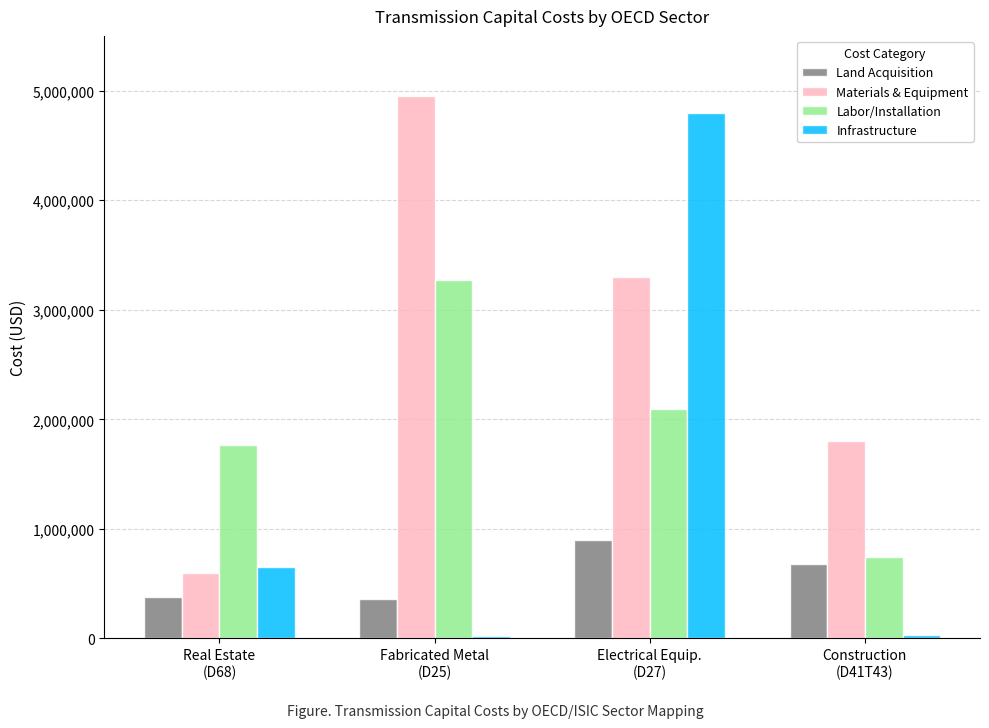

How many bars are there in total?

16